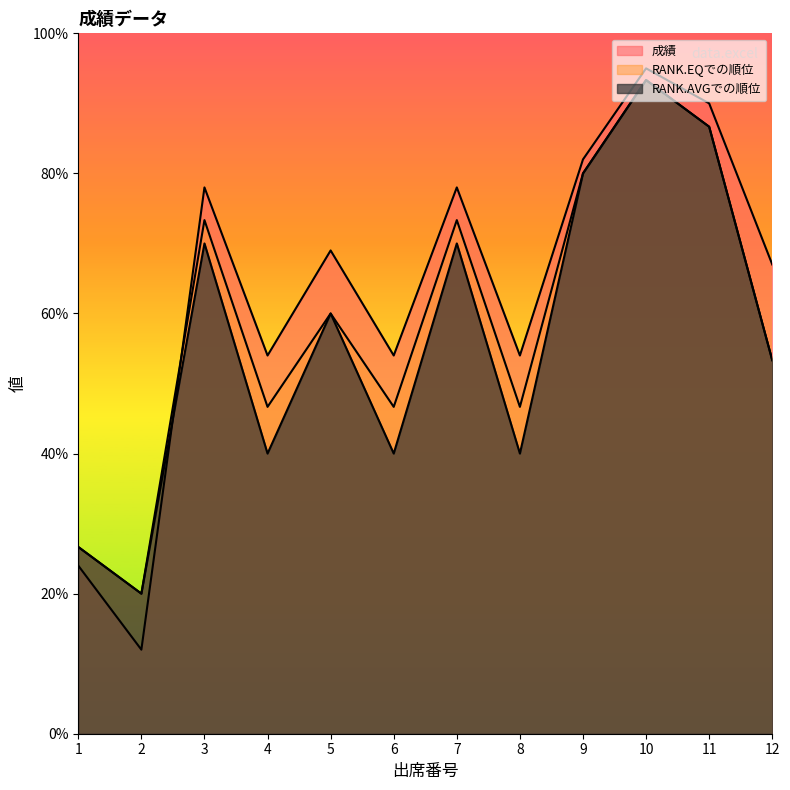

Rank the series by their maximum value, from highest to lowest.

成績, RANK.EQでの順位, RANK.AVGでの順位